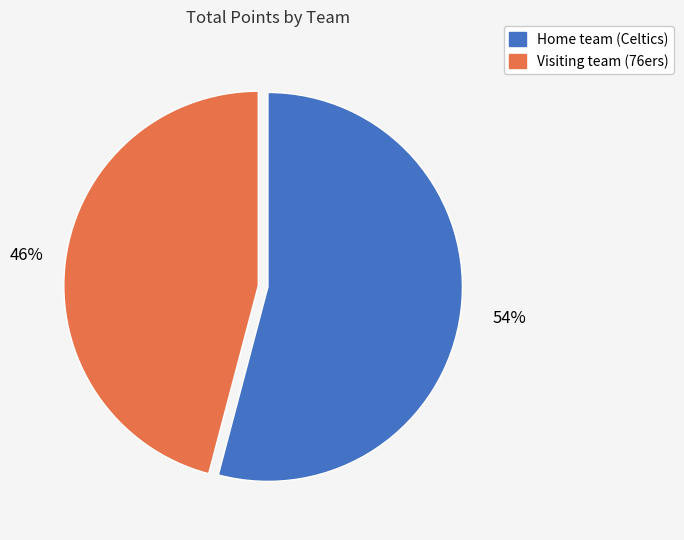

Count the number of slices in the pie.

2